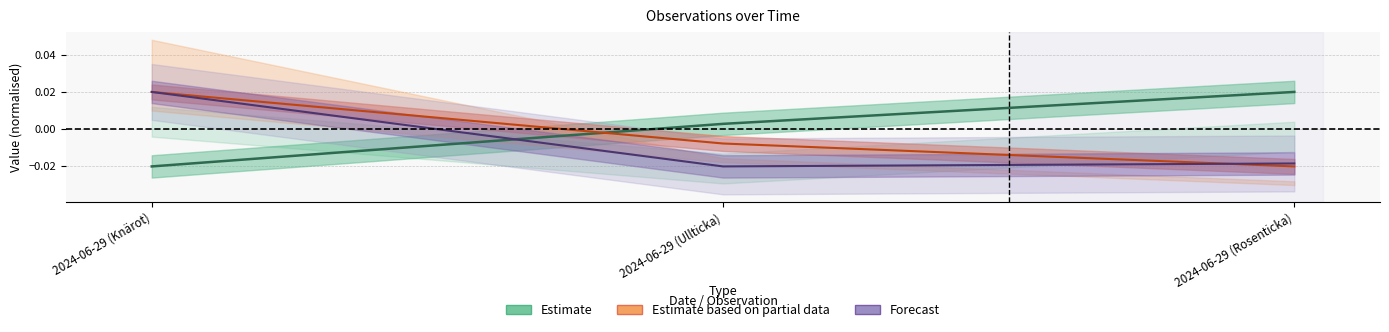

Where does the Noggrannhet series first go above 0?

2024-06-29 (Knärot)